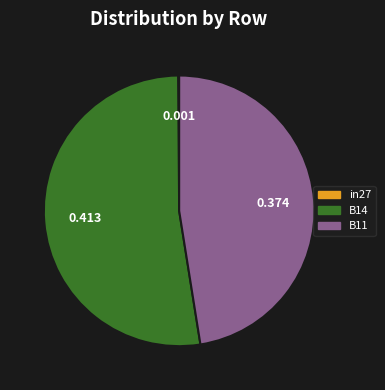

Do B14 and B11 together represent more than half of the pie?

Yes